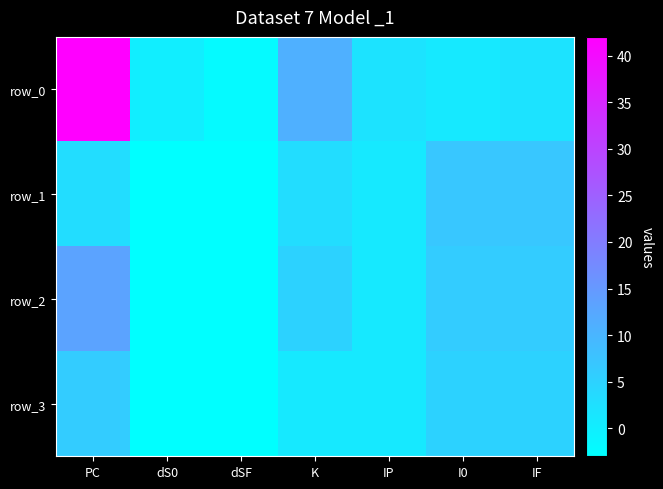

True or false: row_2 has a value of 4 at PC.

False